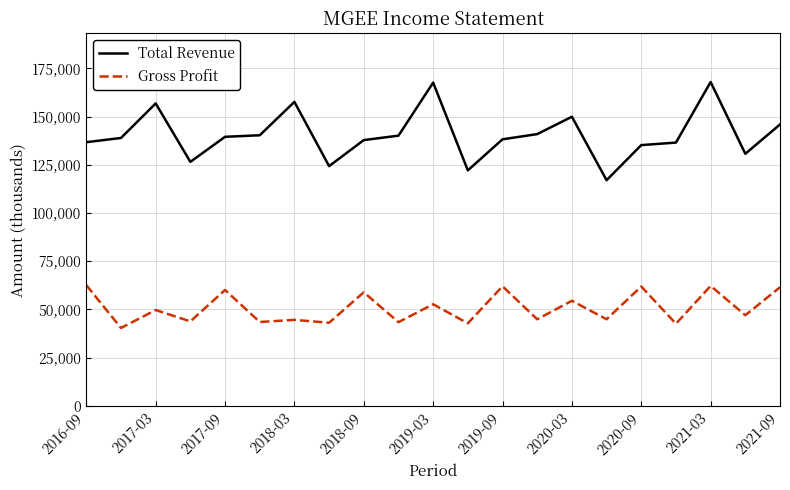

Rank the series by their average value, from highest to lowest.

Total Revenue, Gross Profit